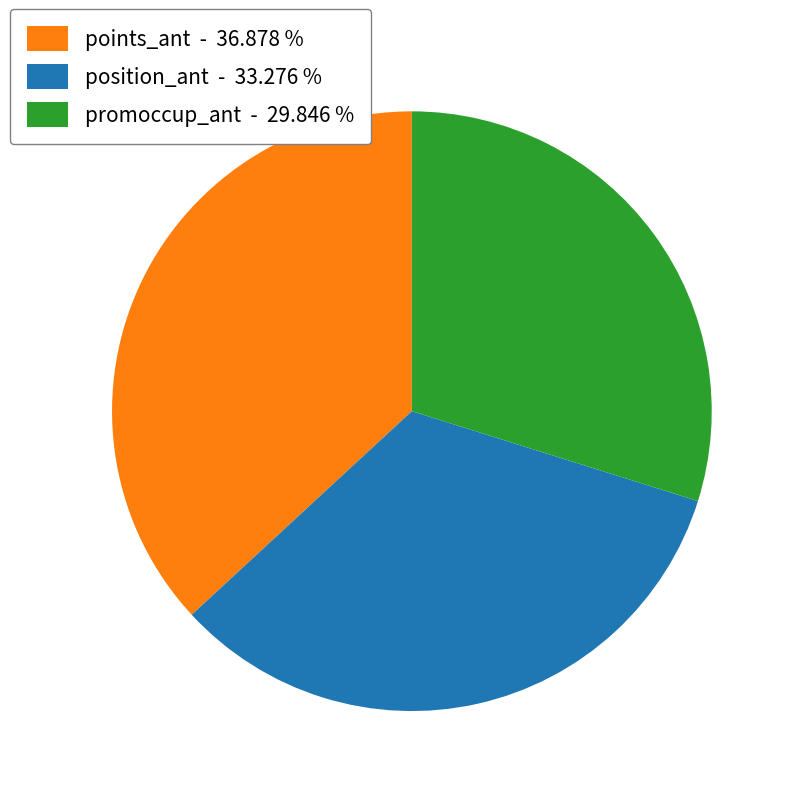

What is the smallest slice in the pie chart?

promoccup_ant